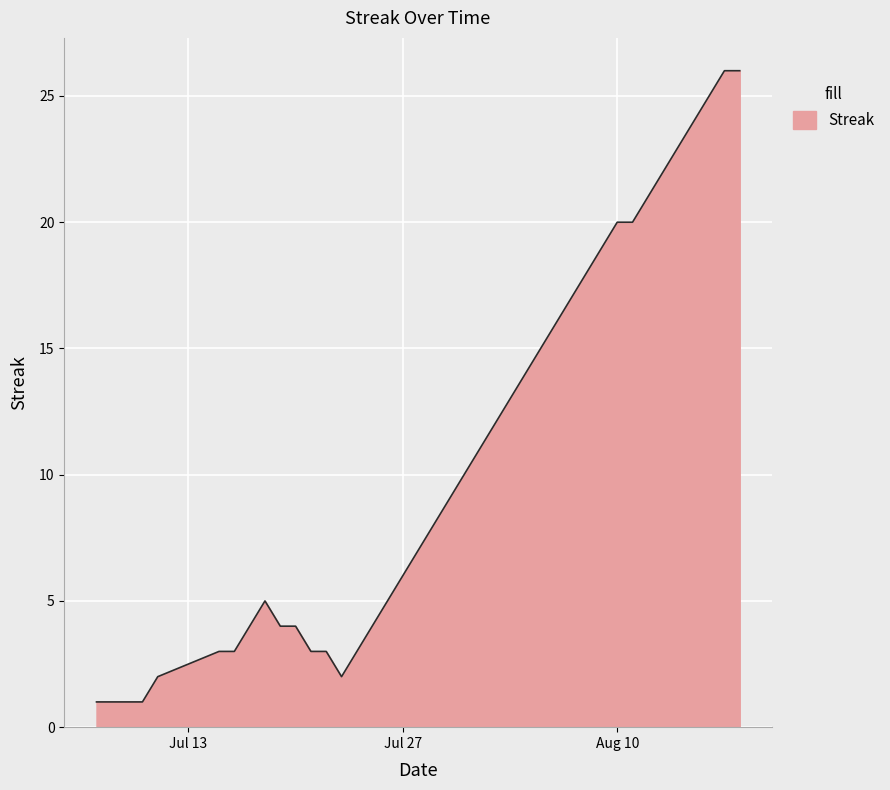

How many lines are shown in the chart?

1